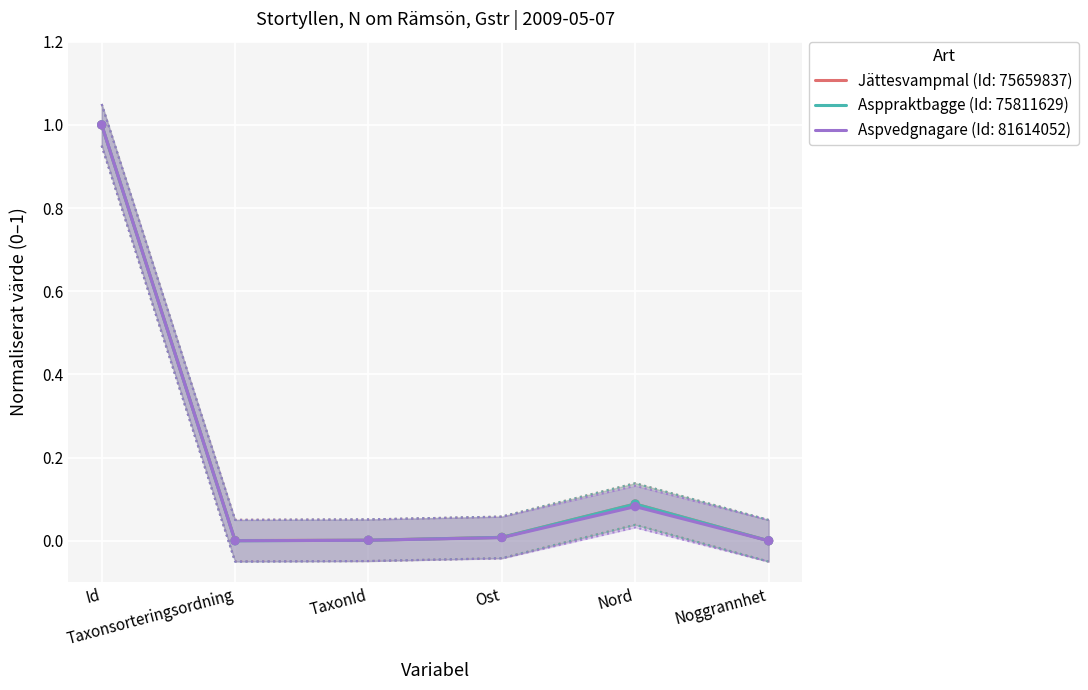

Which series has the widest spread of Y values?

Jättesvampmal (Id: 75659837)